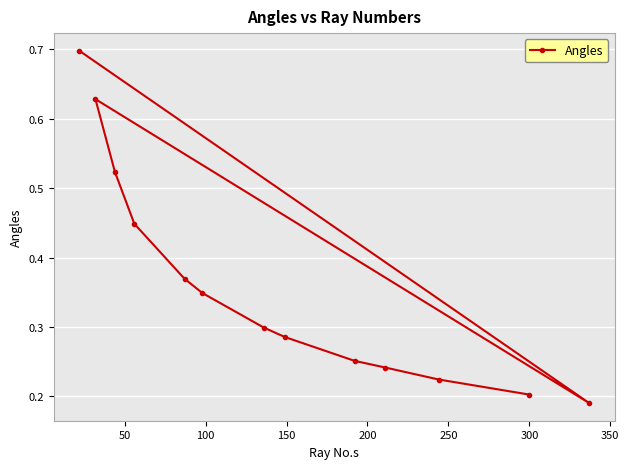

What is the greatest value displayed?

0.7